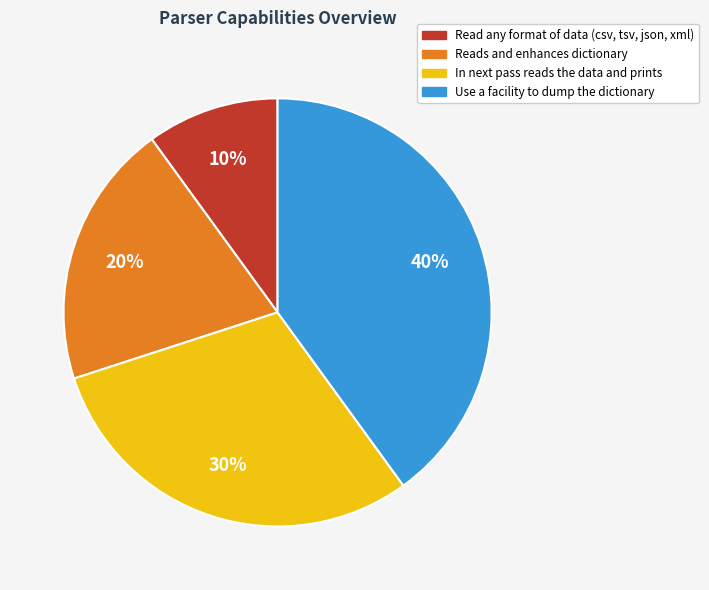

To the nearest percent, what portion does In next pass reads the data and prints represent?

30%